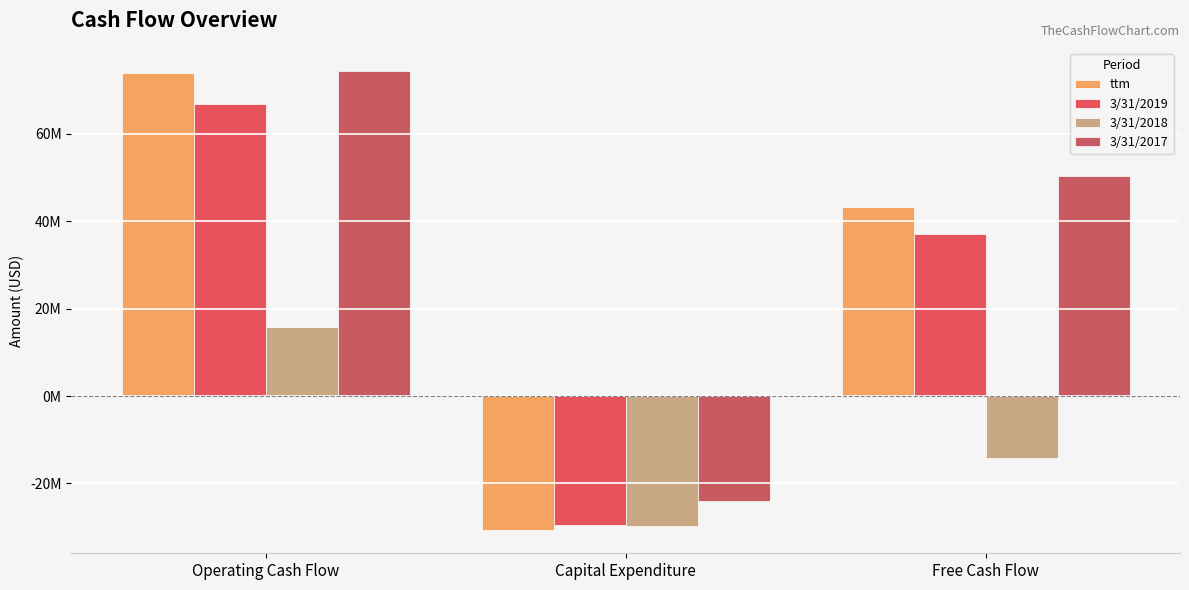

What is the approximate value of ttm at Free Cash Flow, to the nearest 50?

43202000